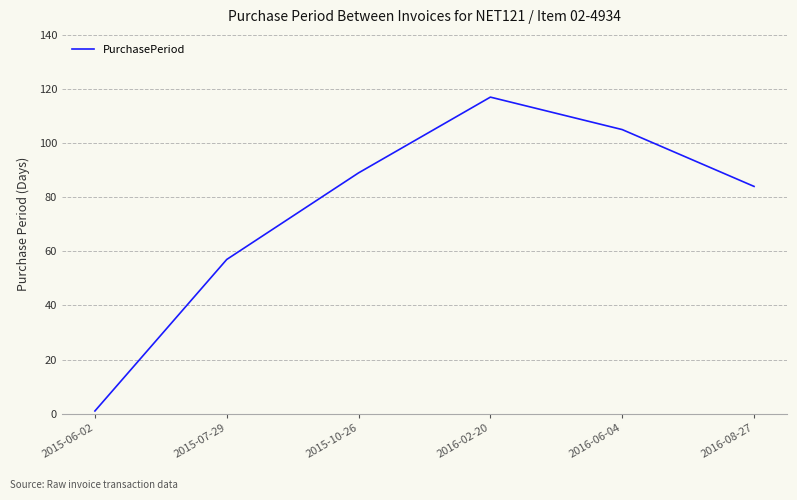

What is the smallest value displayed?

1